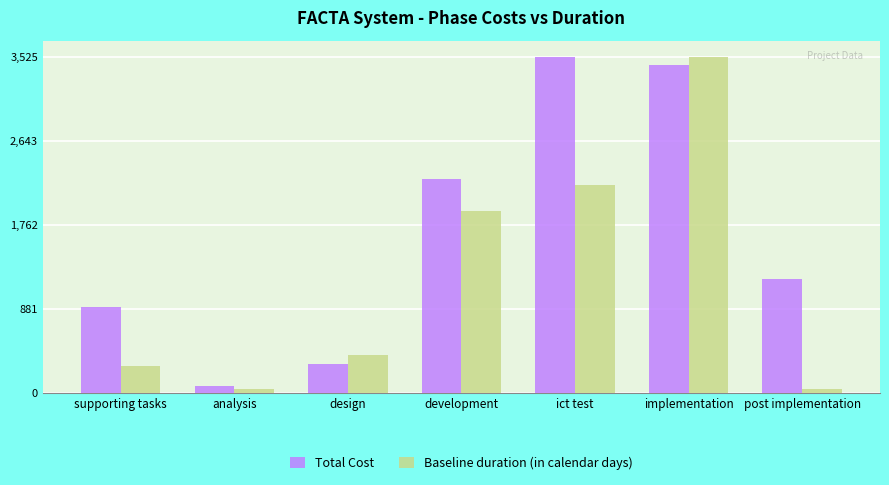

Reading right to left, transcribe all the data shown in this chart.

Total Cost: post implementation=1200.0	implementation=3450.0	ict test=3525.0	development=2250.0	design=300.0	analysis=75.0	supporting tasks=900.0
Baseline duration (in calendar days): post implementation=33.6	implementation=3525.0	ict test=2182.1	development=1913.6	design=391.7	analysis=33.6	supporting tasks=275.7